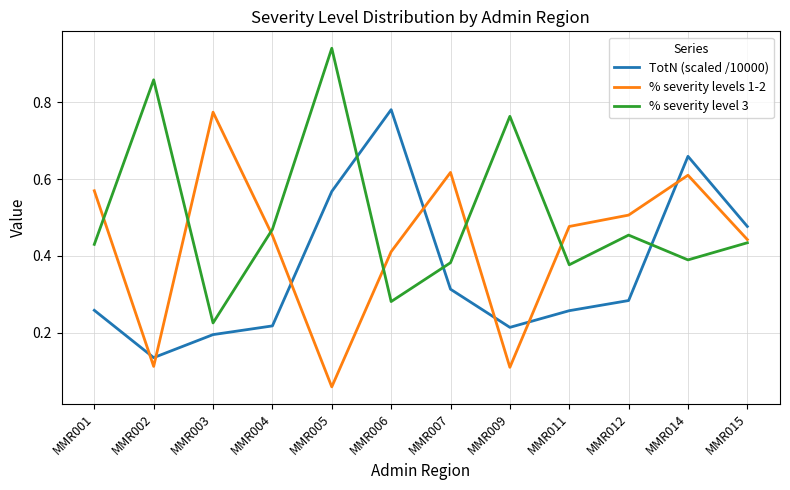

Is this an area chart (filled region under the line)?

No